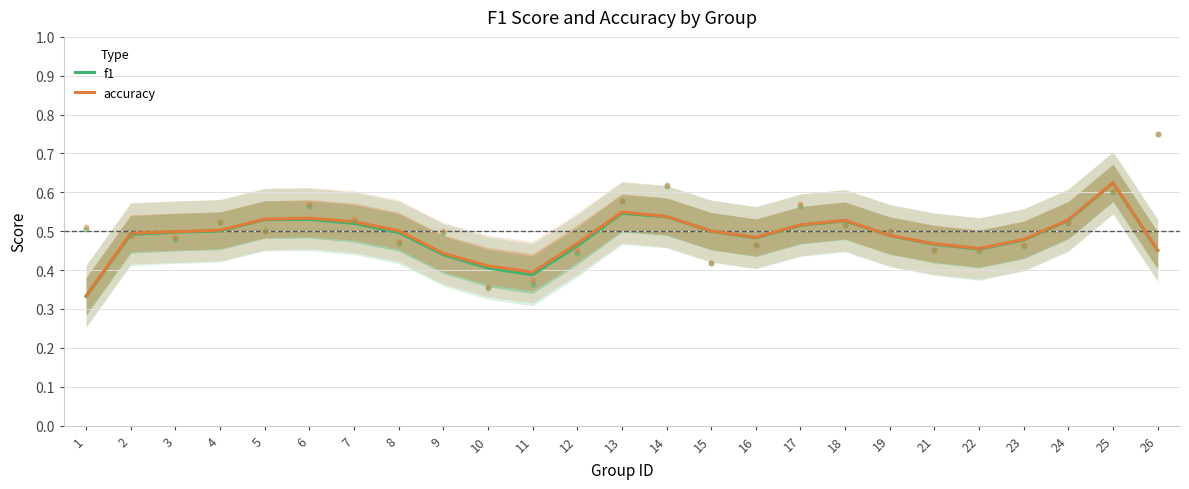

Which series has the largest total across all categories?

accuracy